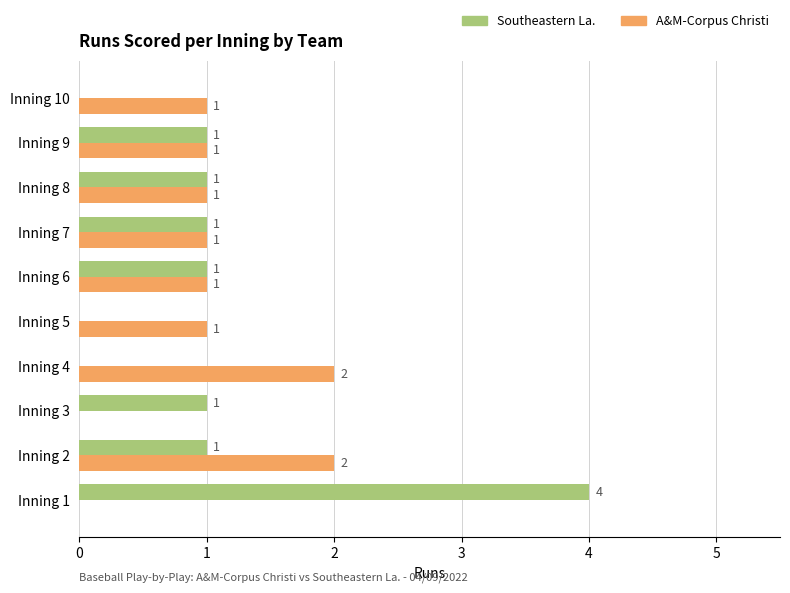

Is the value of A&M-Corpus Christi at Inning 1 greater than the value of Southeastern La. at Inning 6?

No